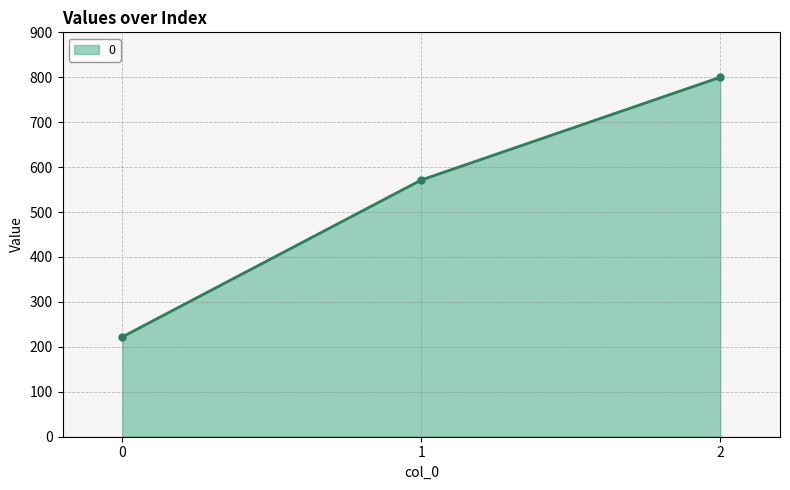

At which label is the value closest to 511?

1